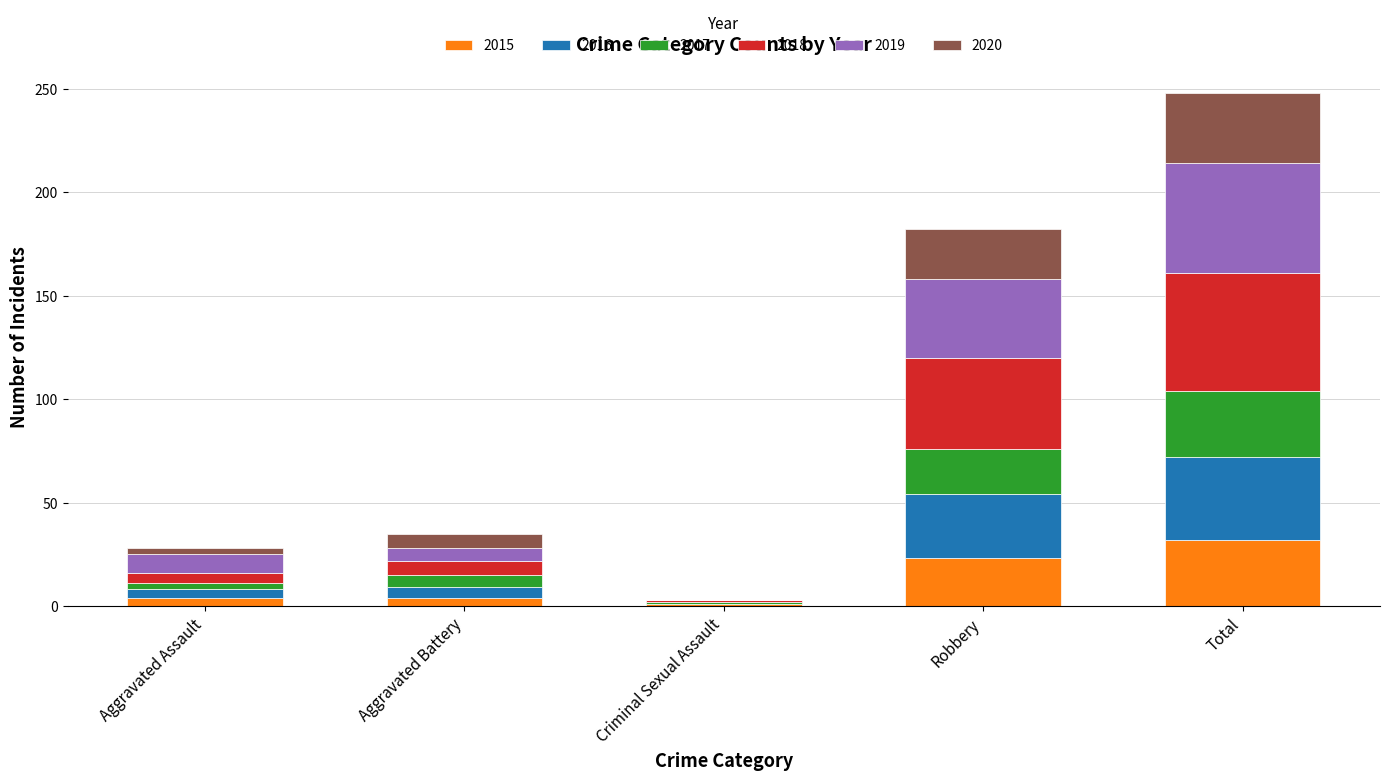

What is the highest value of the 2015 series?

32